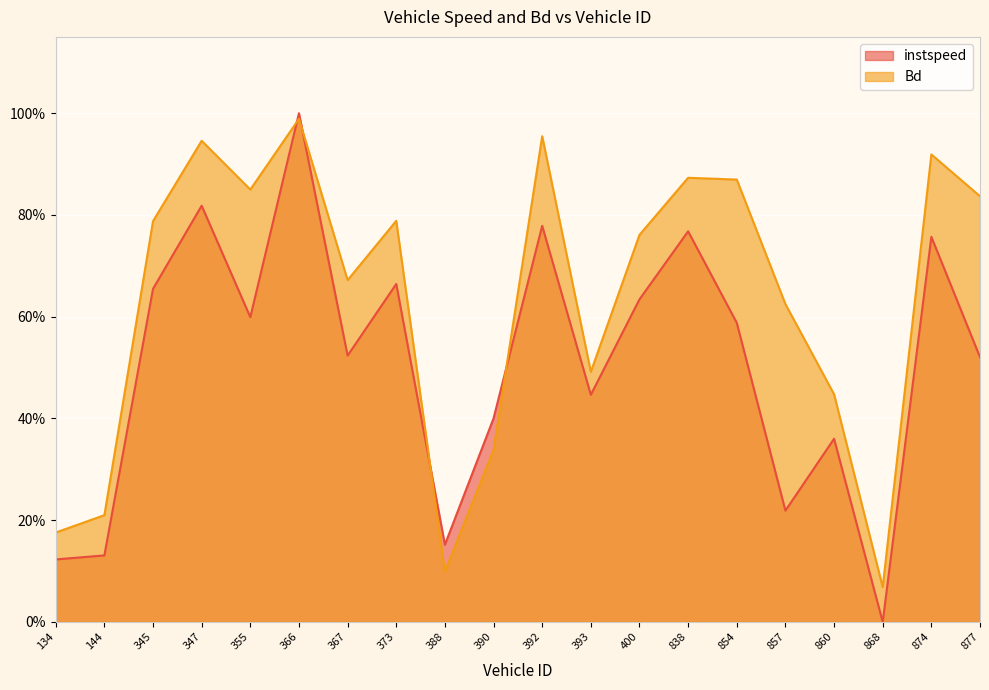

Is it true that instspeed equals 0.4 at 393?

True